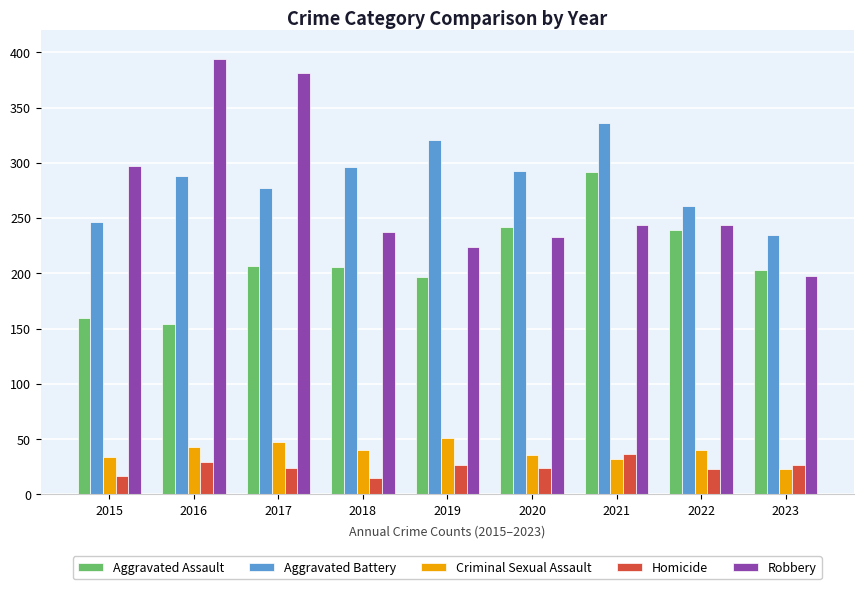

What is the average value of the Aggravated Battery series?

284